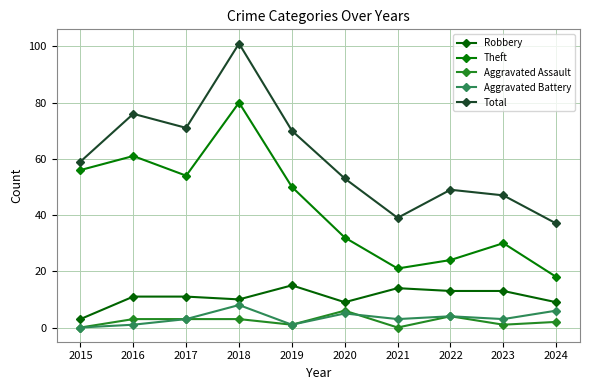

What is the maximum value for Robbery?

15